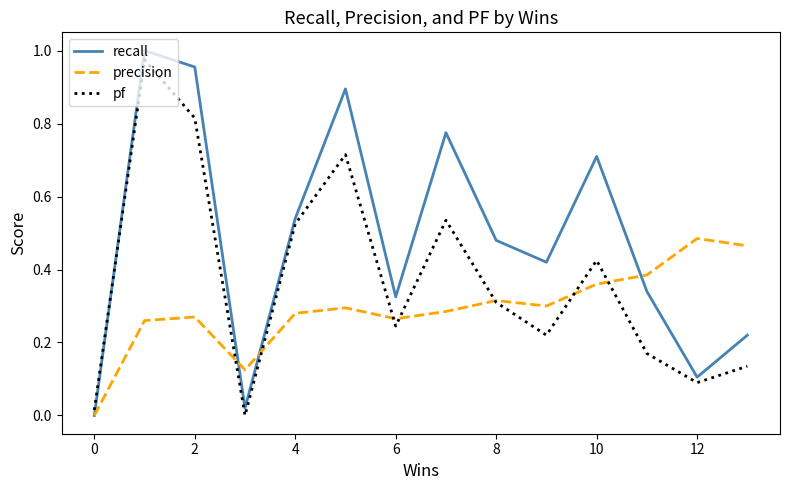

After their last crossing, which series has the higher values: pf or recall?

recall